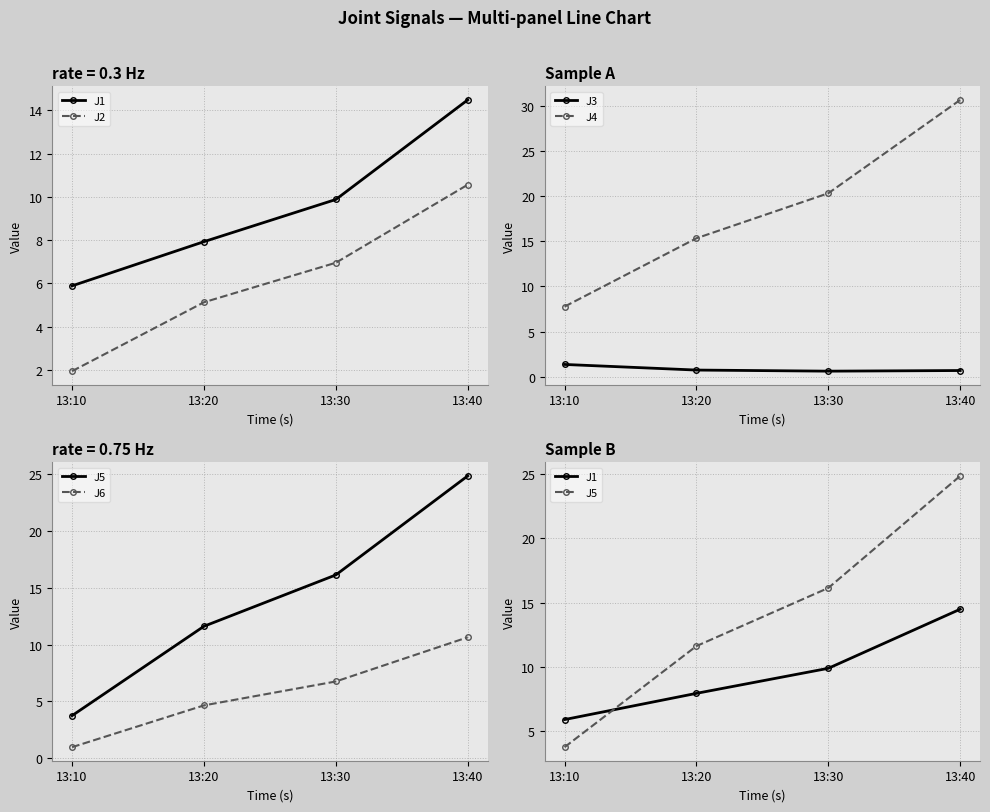

Reading left to right, what are all the values shown in this chart?

J1: 5.9	7.9	9.9	14.5
J2: 1.9	5.1	7.0	10.6
J3: 1.4	0.7	0.6	0.7
J4: 7.8	15.3	20.3	30.6
J5: 3.7	11.6	16.1	24.9
J6: 1.0	4.6	6.7	10.6